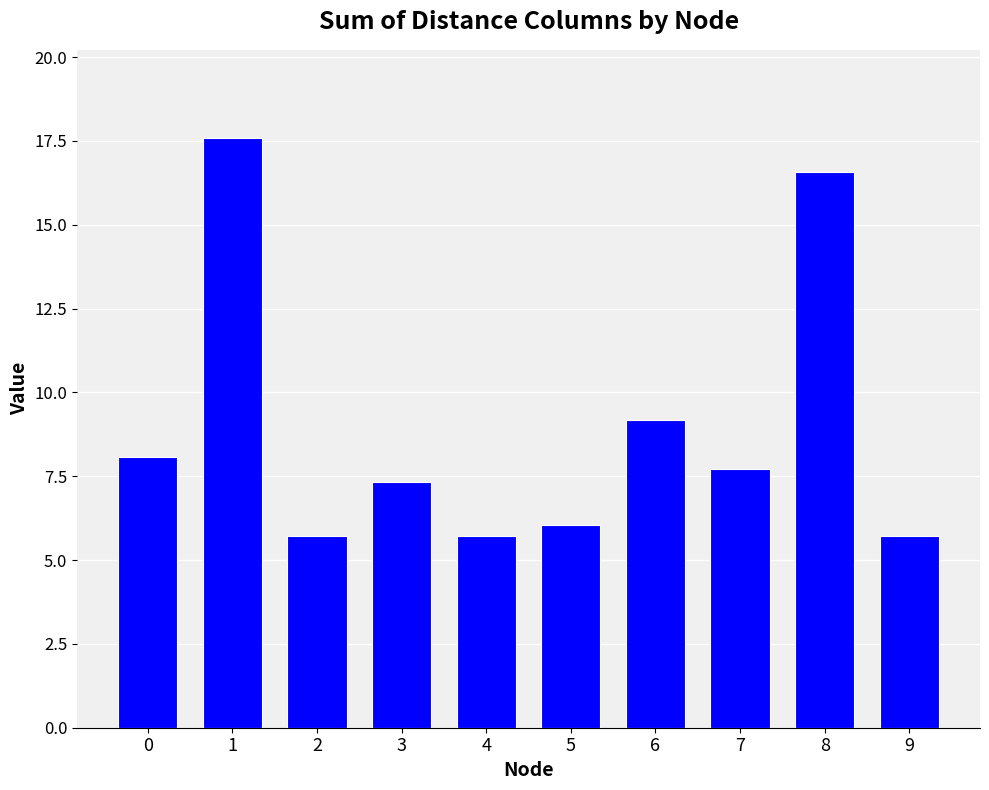

What is the average value?

9.0